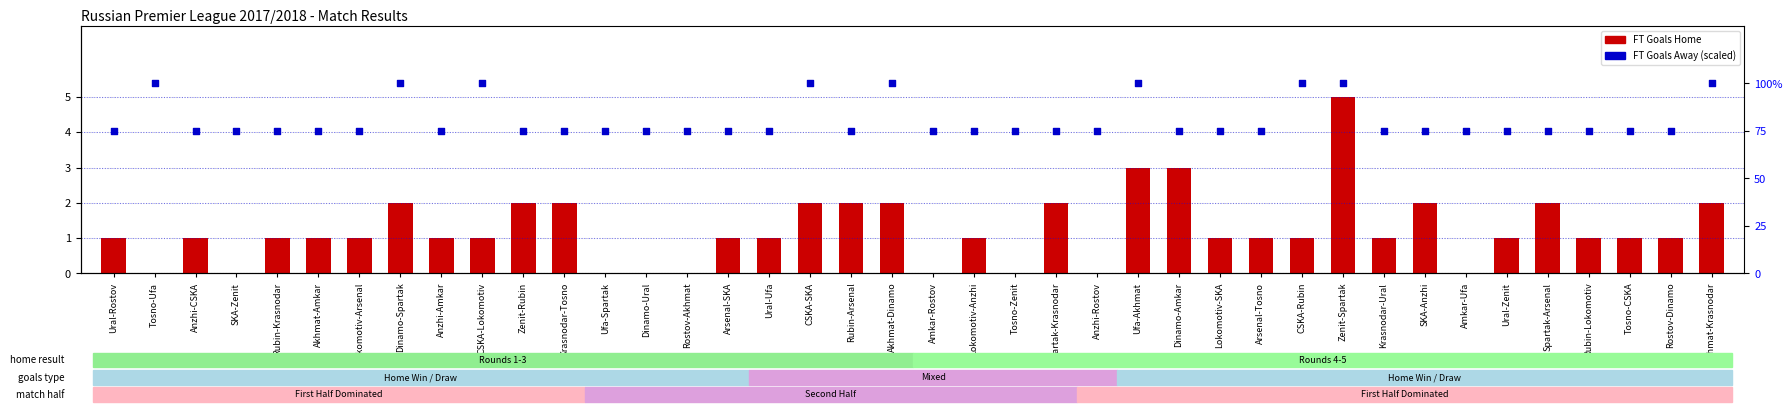

Which series reaches the maximum Y coordinate?

FT_Goals_A (scaled)